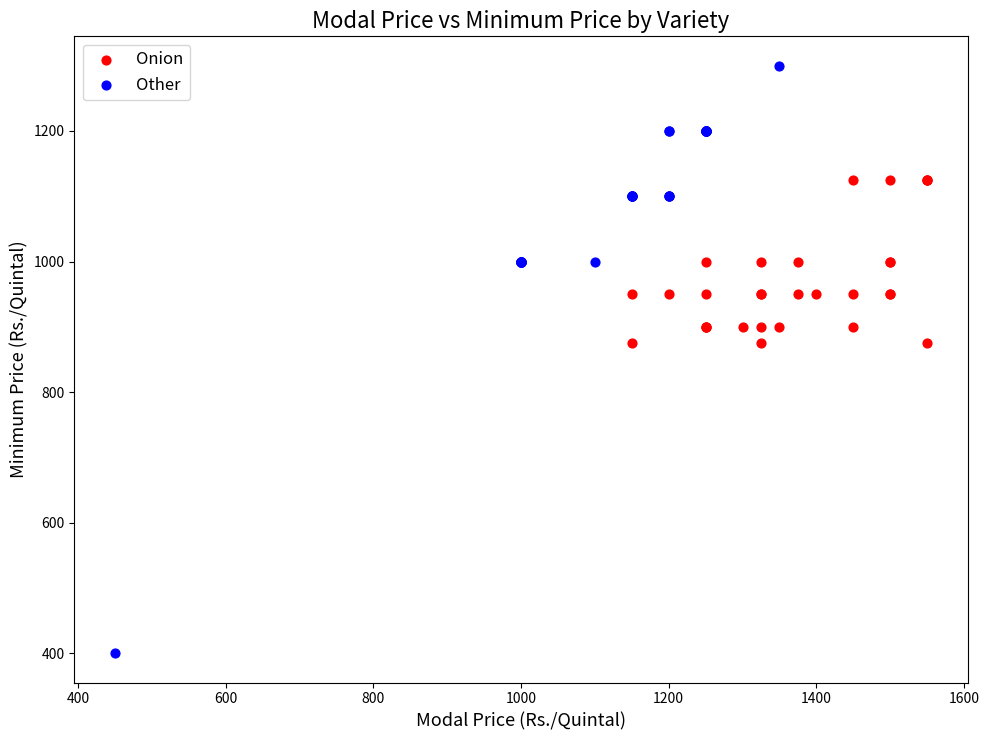

Which series reaches the maximum Y coordinate?

Other